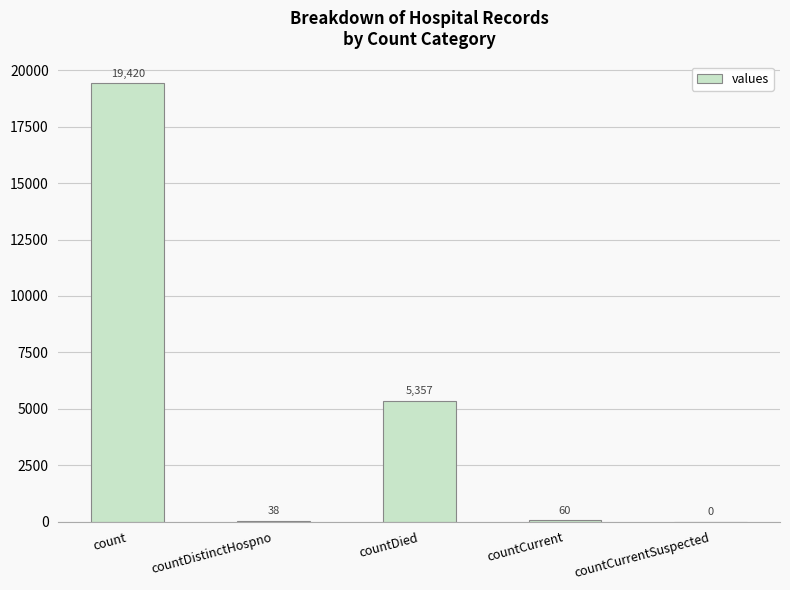

Reading left to right, list all the values displayed in this chart.

count=19420	countDistinctHospno=38	countDied=5357	countCurrent=60	countCurrentSuspected=0